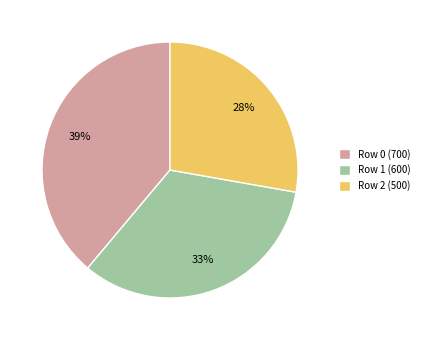

To the nearest percent, what percentage of the pie is Row 0 (700)?

39%